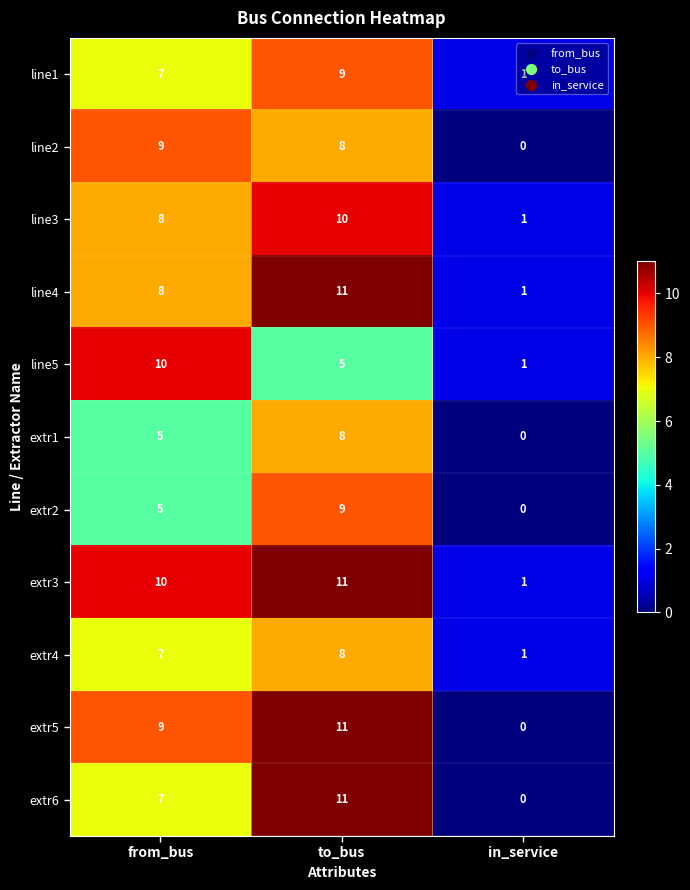

What is the difference between the extr4 values at in_service and from_bus?

6